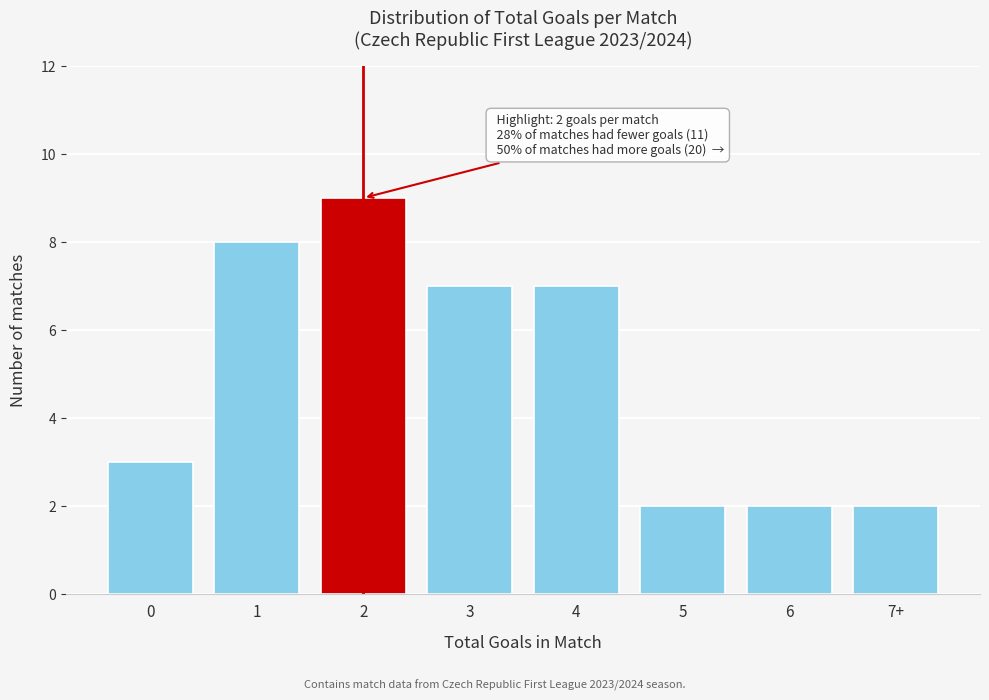

Reading right to left, list all the values displayed in this chart.

2	2	2	7	7	9	8	3